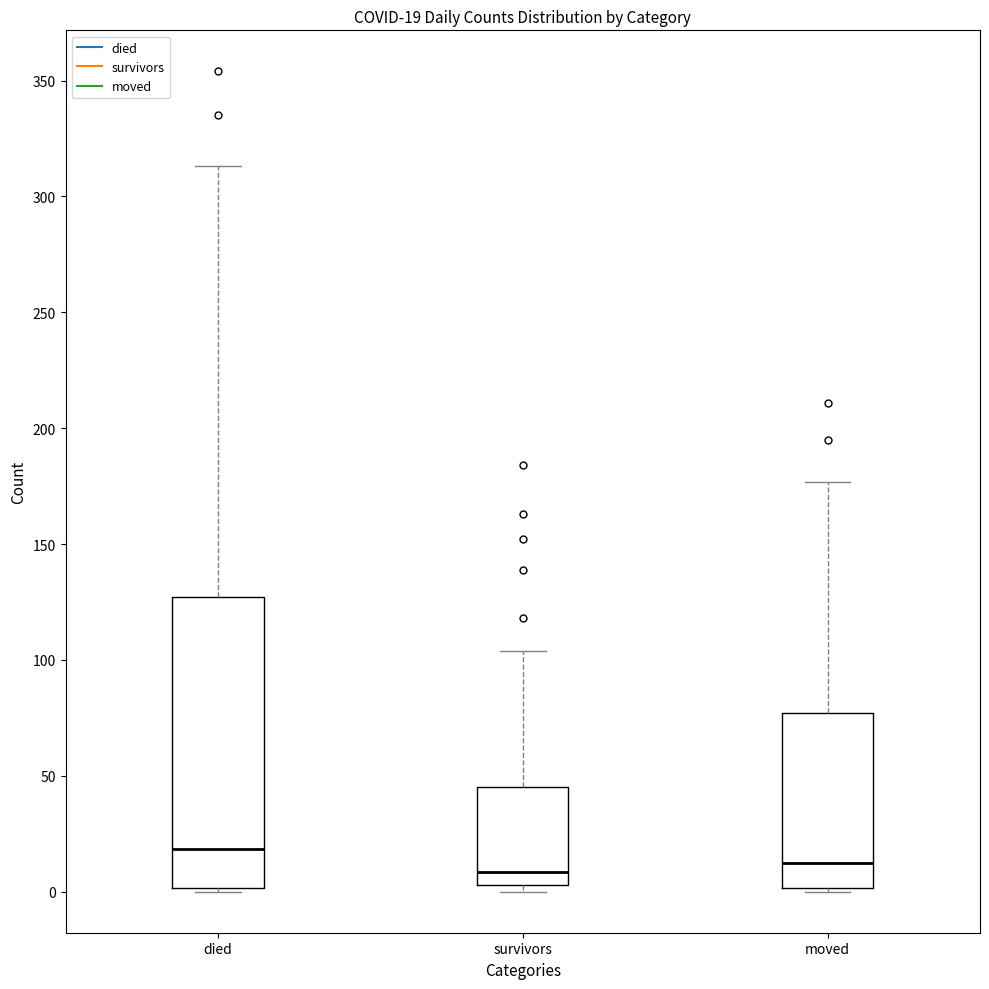

Which box's median line is the highest?

died